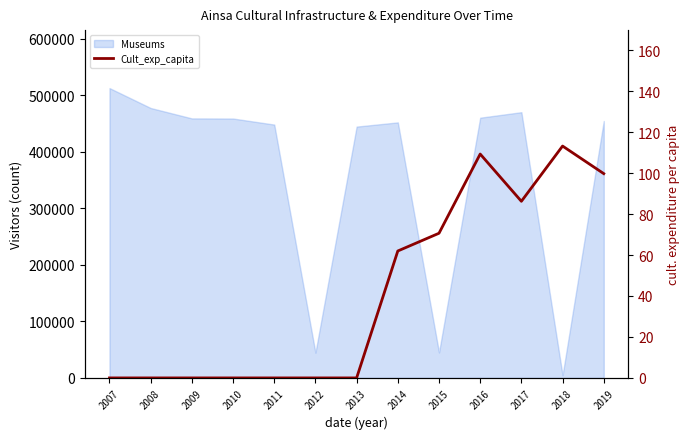

True or false: the data has more than 0 interior local peaks.

True